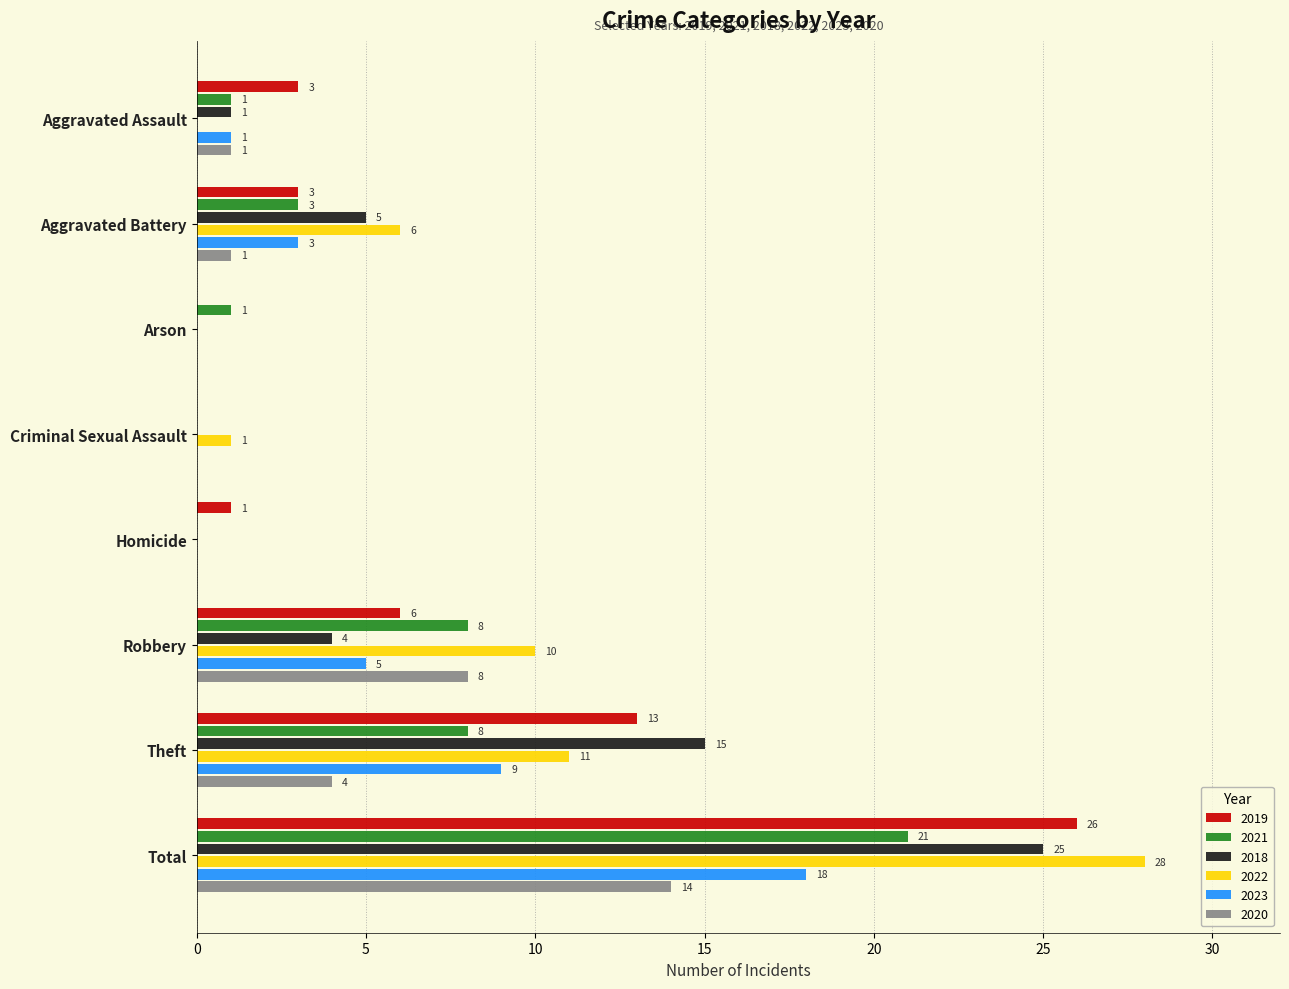

How many categories are shown in the chart?

8